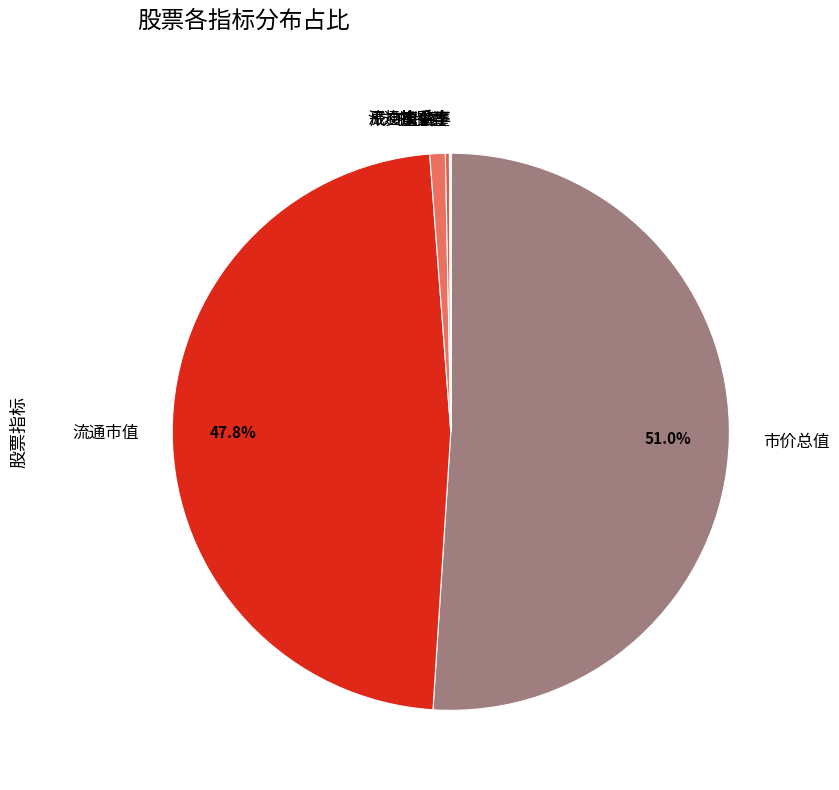

What is the largest slice in the pie chart?

市价总值